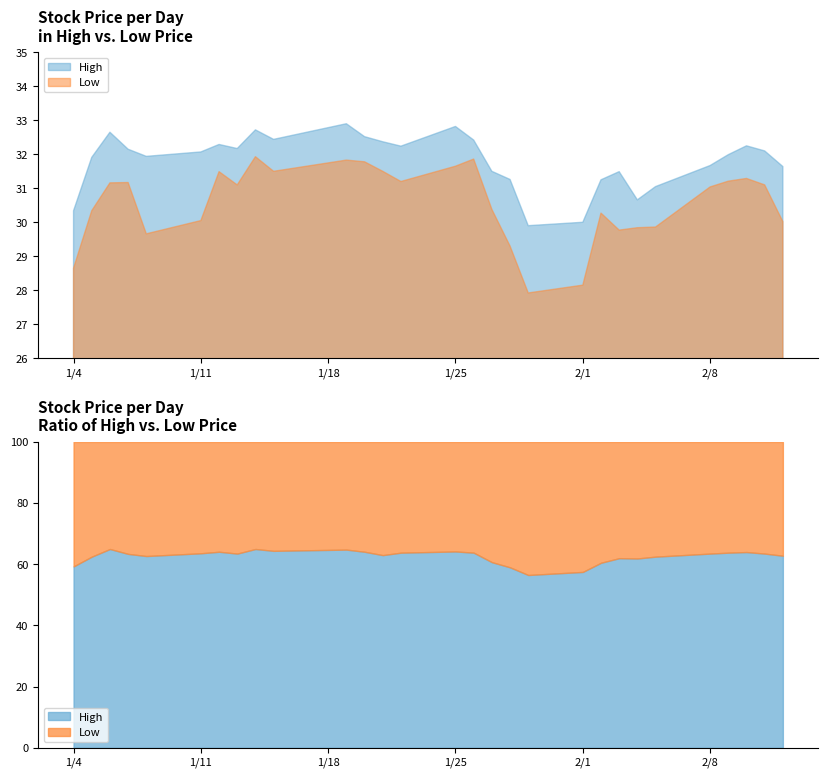

True or false: Low has a value of 47.5 at 2021-01-12.

False